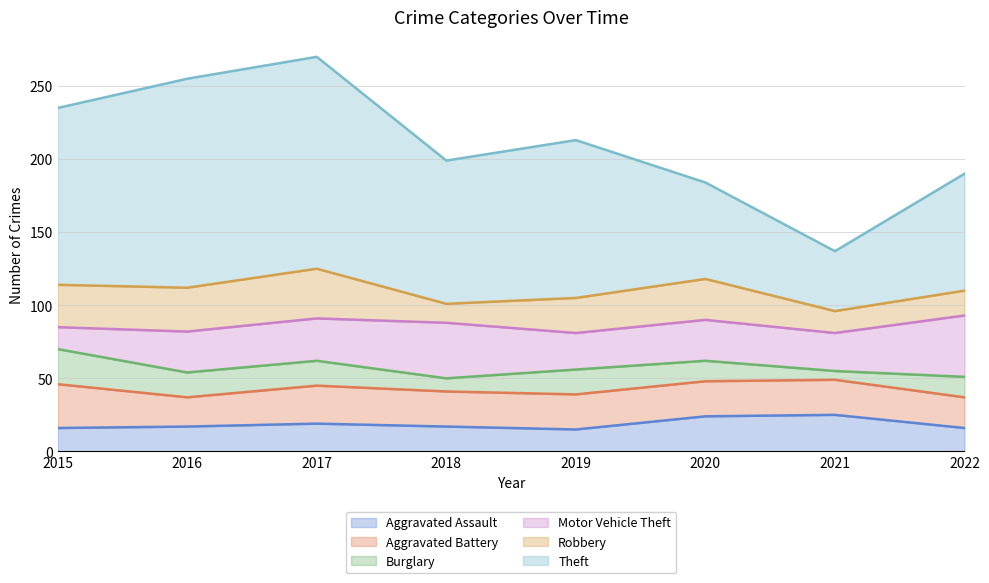

Which label corresponds to the largest value in the chart?

2017